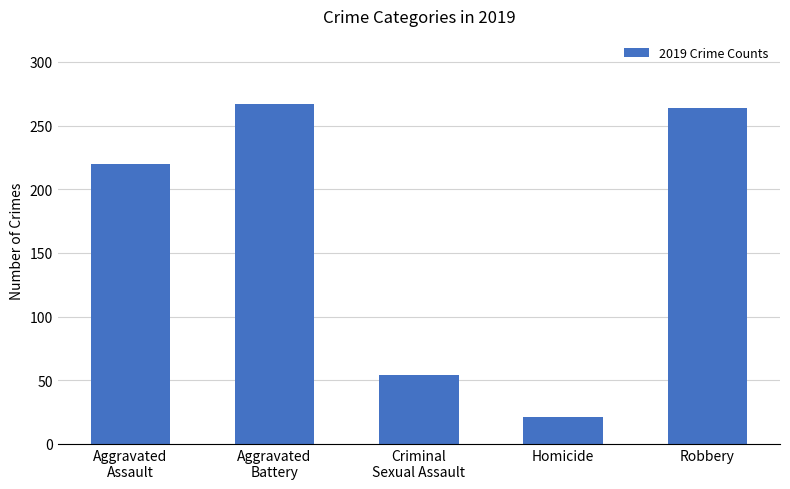

Read the value at Robbery, to the nearest 50.

250